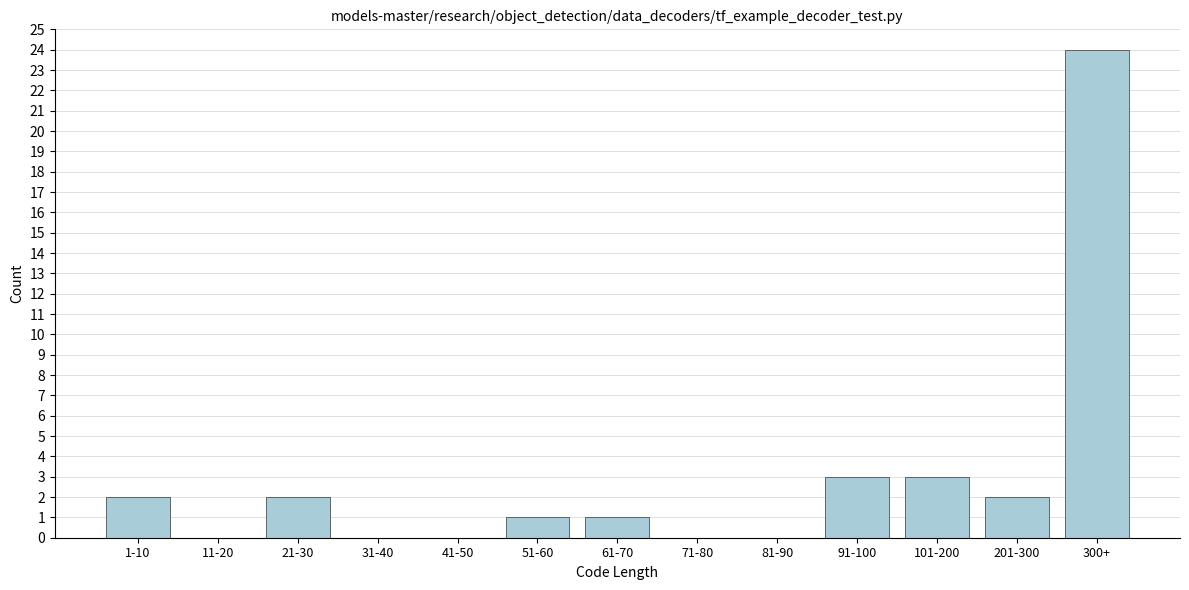

Reading left to right, list all the values displayed in this chart.

1-10=2	11-20=0	21-30=2	31-40=0	41-50=0	51-60=1	61-70=1	71-80=0	81-90=0	91-100=3	101-200=3	201-300=2	300+=24